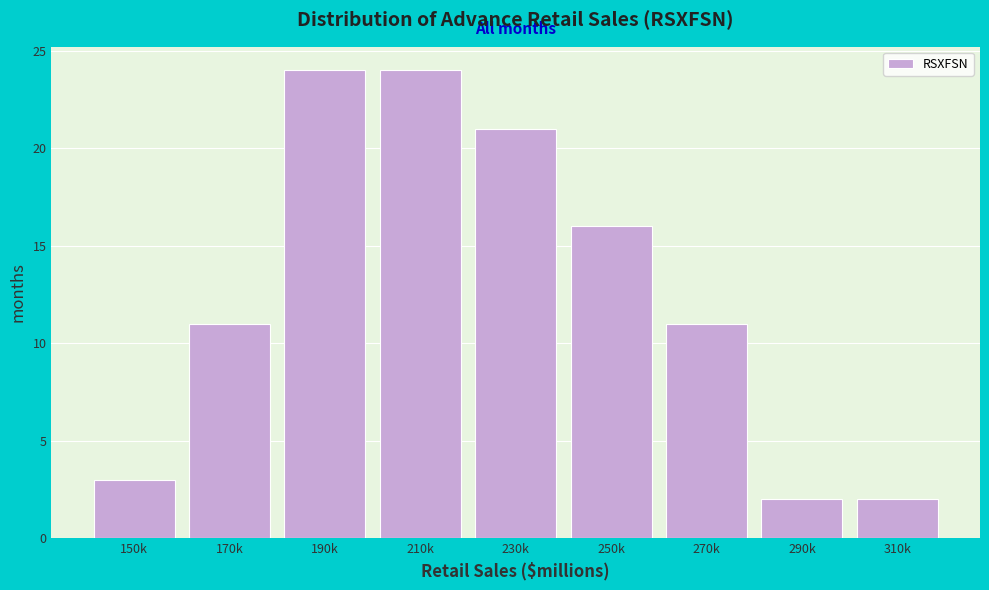

Reading left to right, list all the values displayed in this chart.

3	11	24	24	21	16	11	2	2